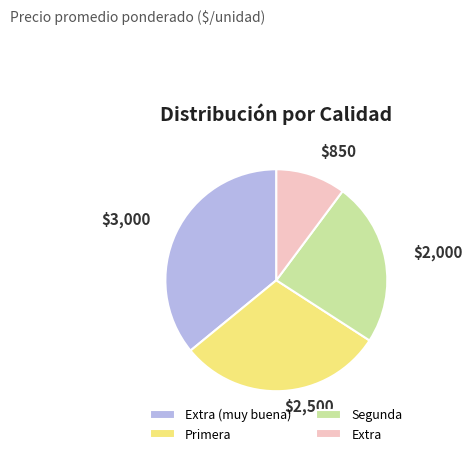

What is the ratio of the value at Extra to the value at Segunda?

0.4